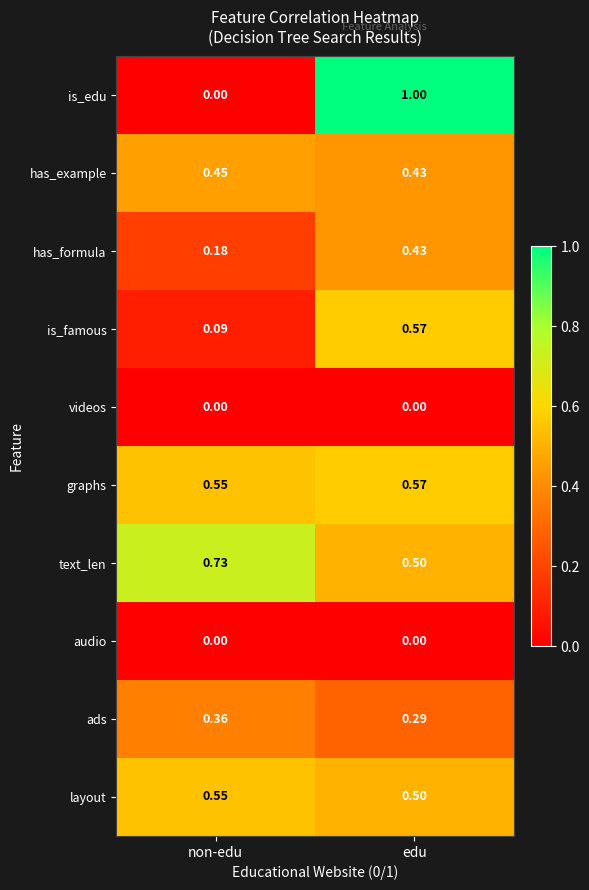

Where is has_formula nearest to the value 0?

non-edu